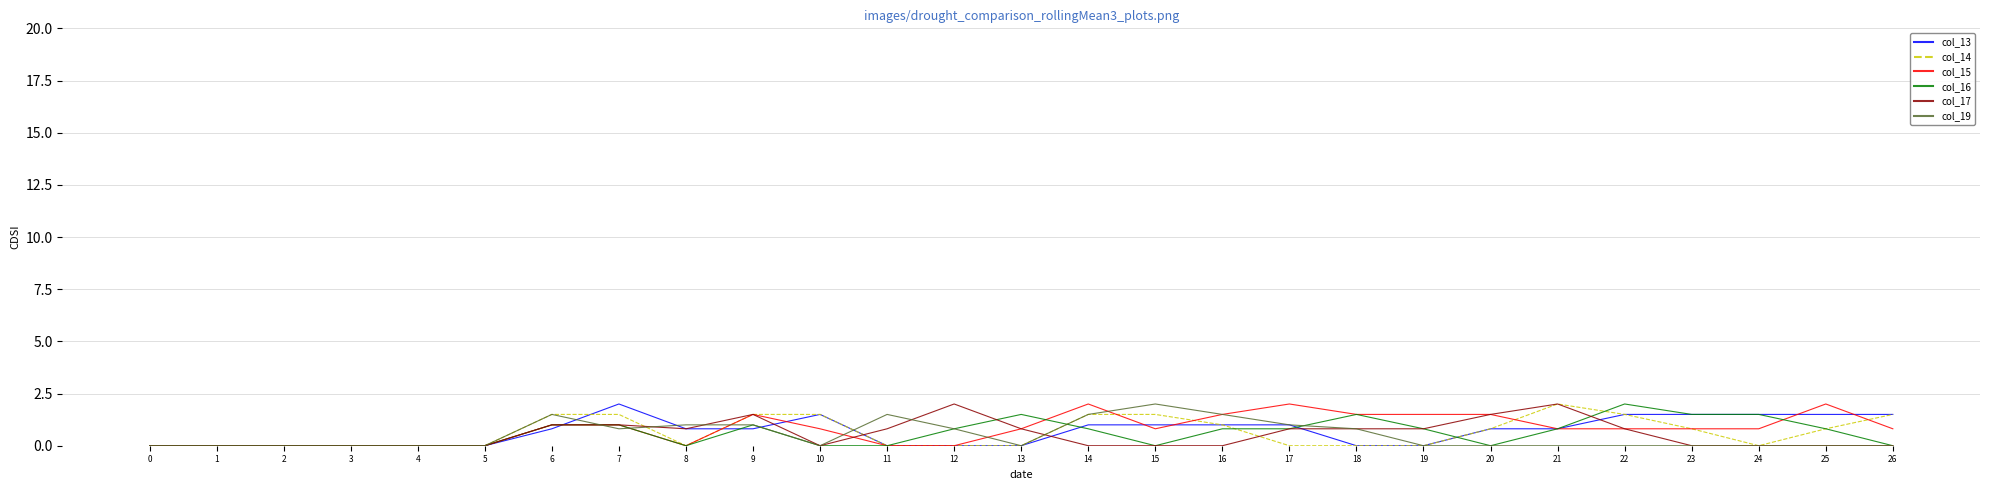

What is the maximum value for col_14?

2.0